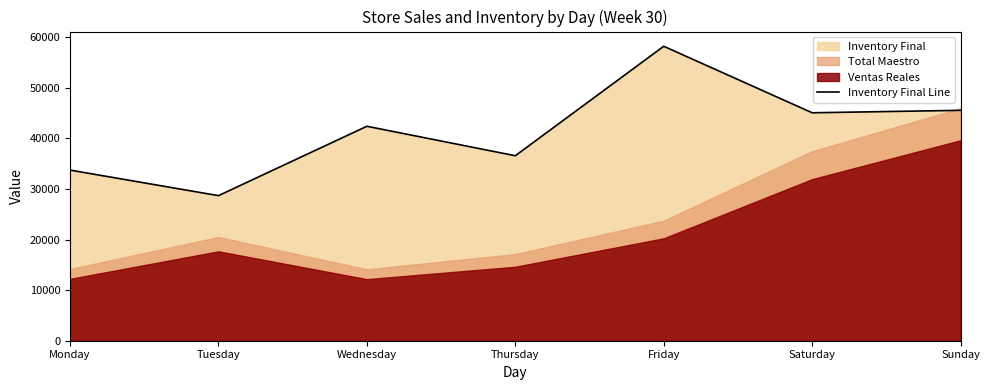

What is the maximum value shown in the chart?

58185.2